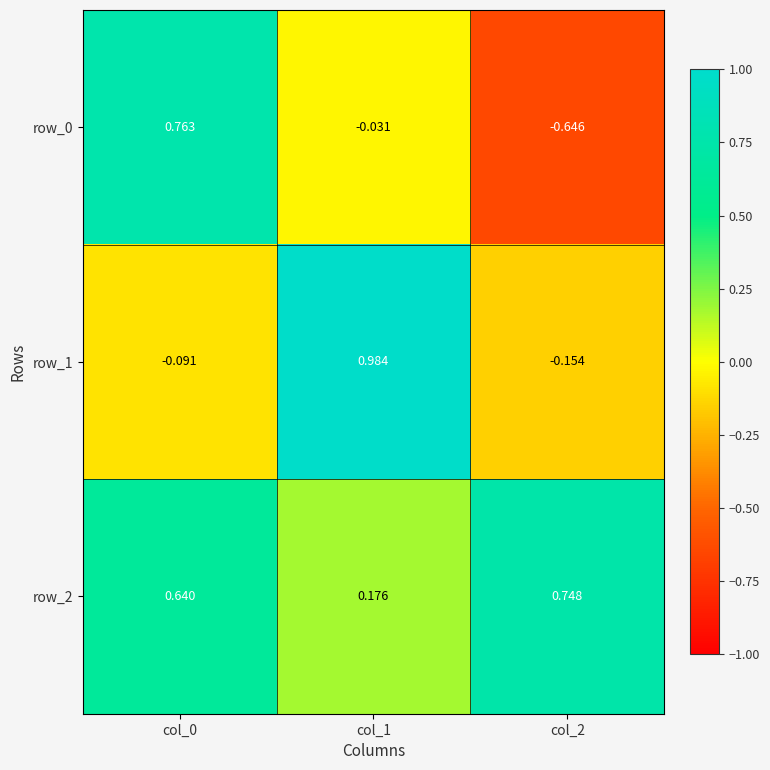

Is the value of row_2 at col_1 greater than the value of row_0 at col_0?

No